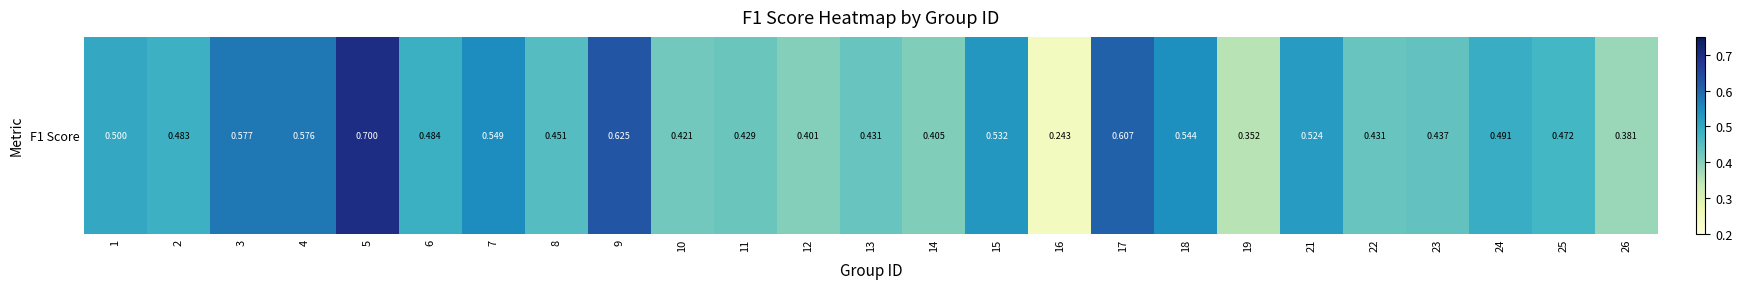

What is the maximum value shown in the chart?

0.7